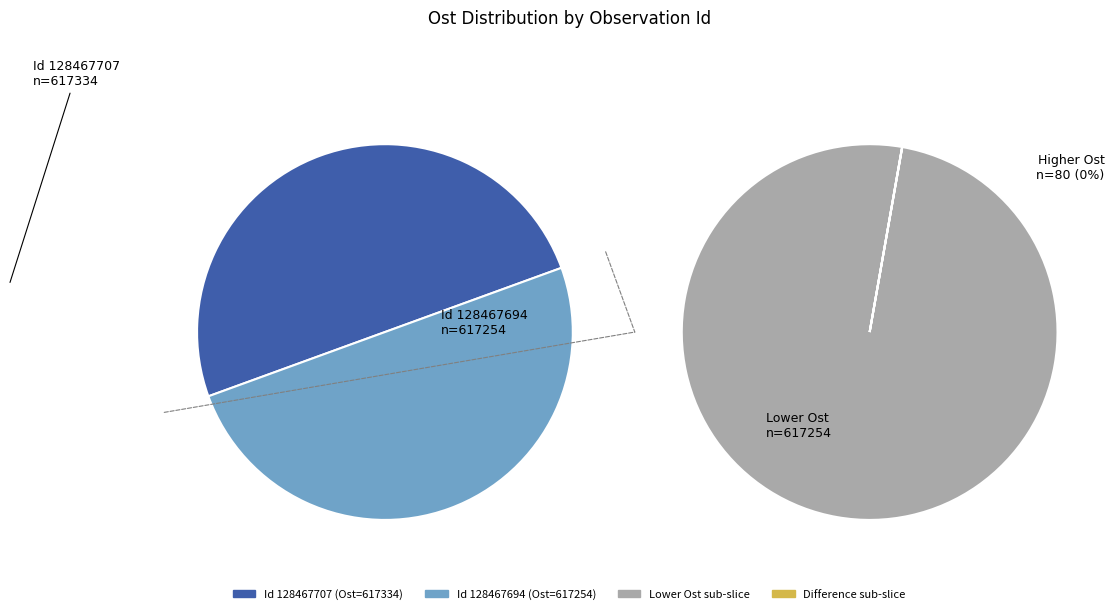

Do 128467707 and 128467694 together represent more than half of the pie?

Yes